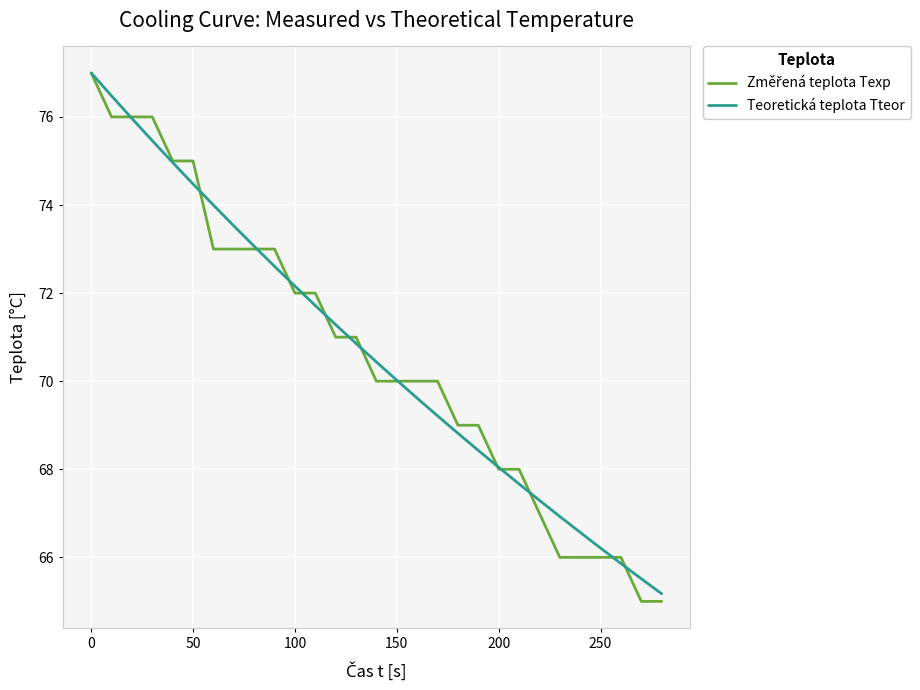

How many lines are shown in the chart?

2